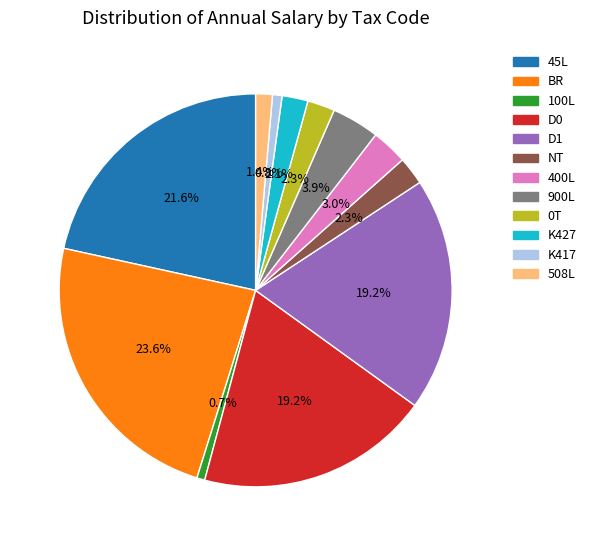

To the nearest percent, what is the average slice percentage?

8%